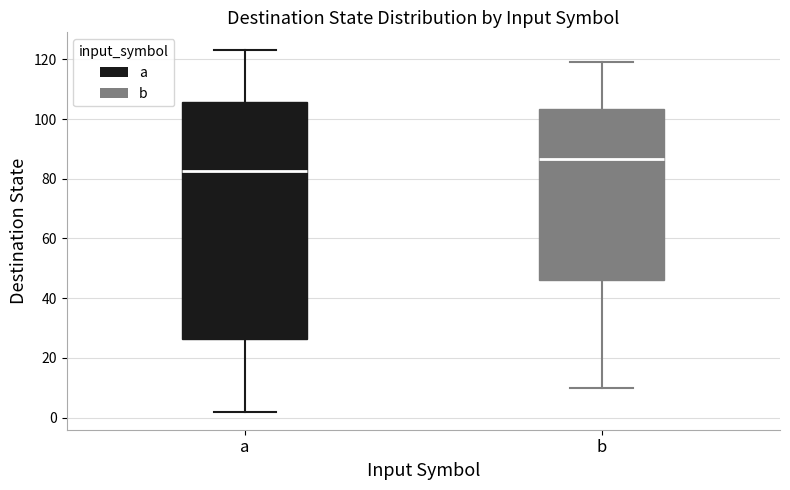

Reading left to right, transcribe this box plot: for each box, give where its median line is, the range the box spans, and where its two whiskers end, as read against the y-axis. The values are not printed on the chart, so give them approximately, as read against the axis.

a: median 82, box 26 to 106, whiskers 2 to 124
b: median 86, box 46 to 104, whiskers 10 to 120